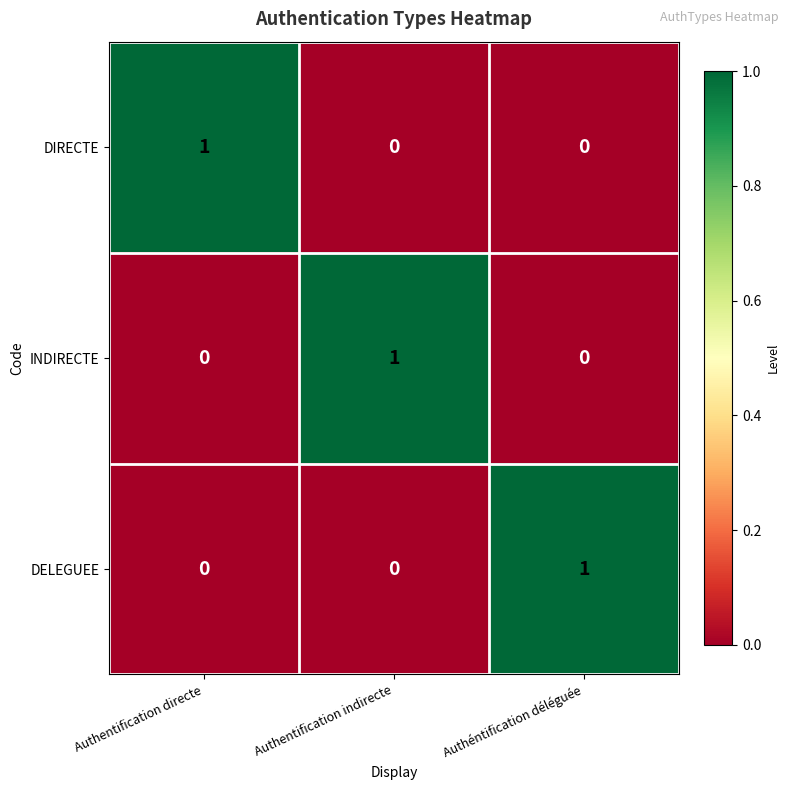

What is the spread (max minus min) of values at Authentification indirecte?

1